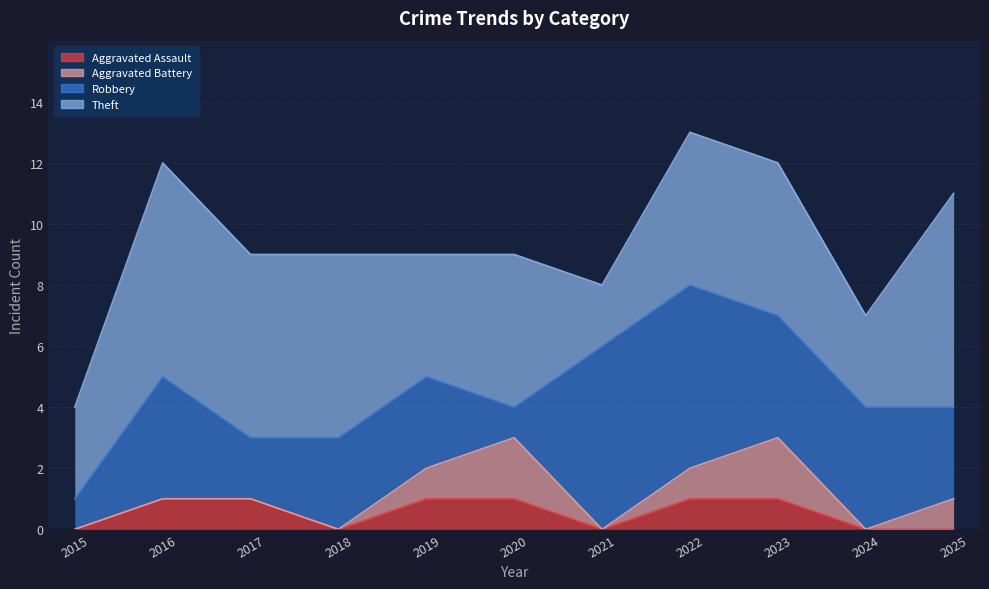

Reading left to right, list all the values displayed in this chart.

Aggravated Assault: 0	1	1	0	1	1	0	1	1	0	0
Aggravated Battery: 0	0	0	0	1	2	0	1	2	0	1
Robbery: 1	4	2	3	3	1	6	6	4	4	3
Theft: 3	7	6	6	4	5	2	5	5	3	7